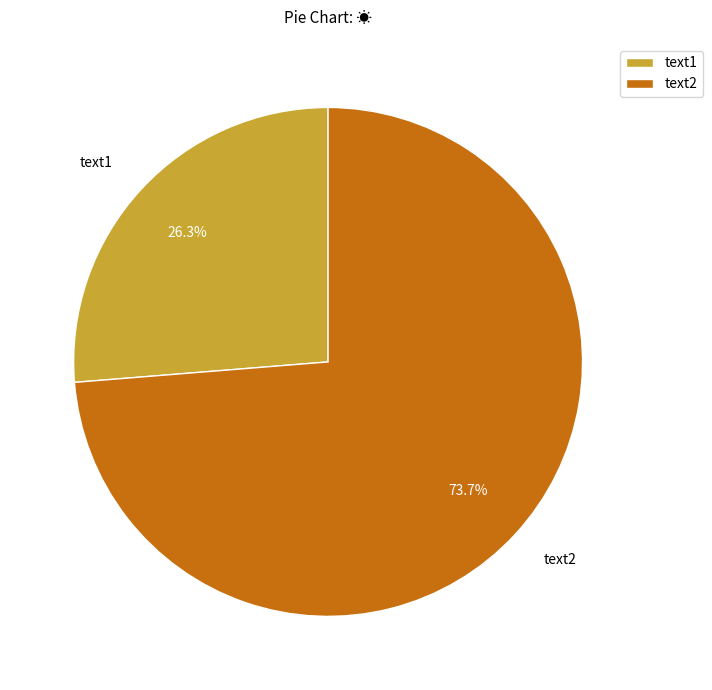

What portion of the pie excludes text1?

73.7%